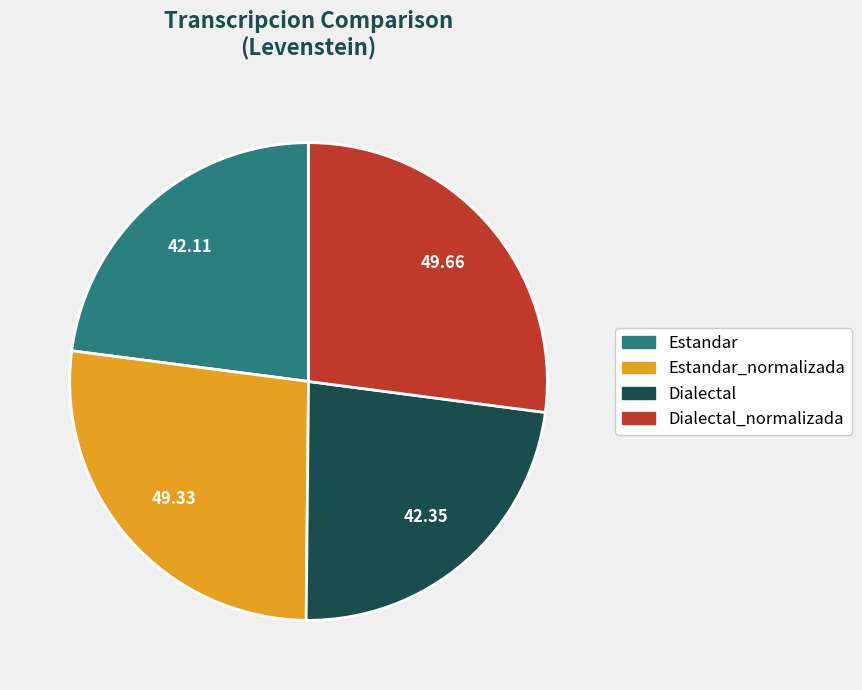

Does any single category account for the majority?

No